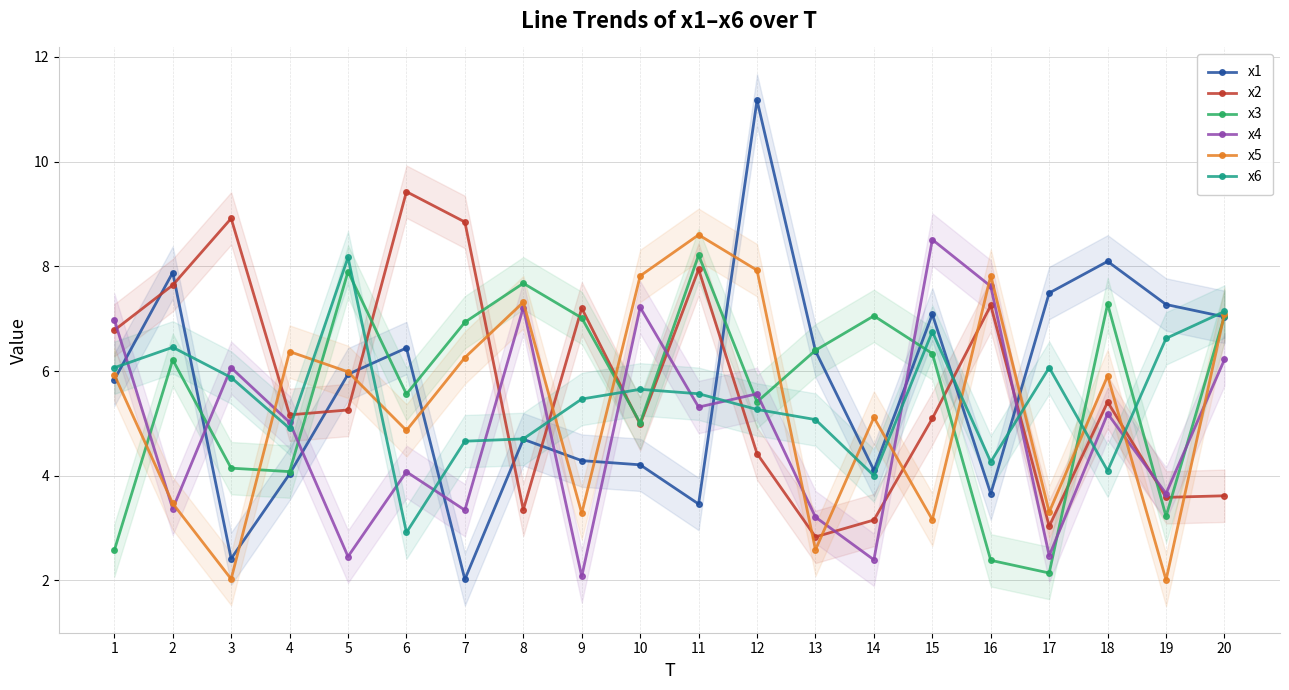

The value of x4 at 19 is 1.2. True or false?

False